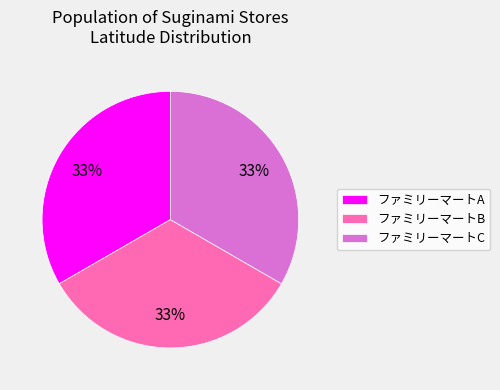

Does ファミリーマートC account for over 50% of the chart?

No